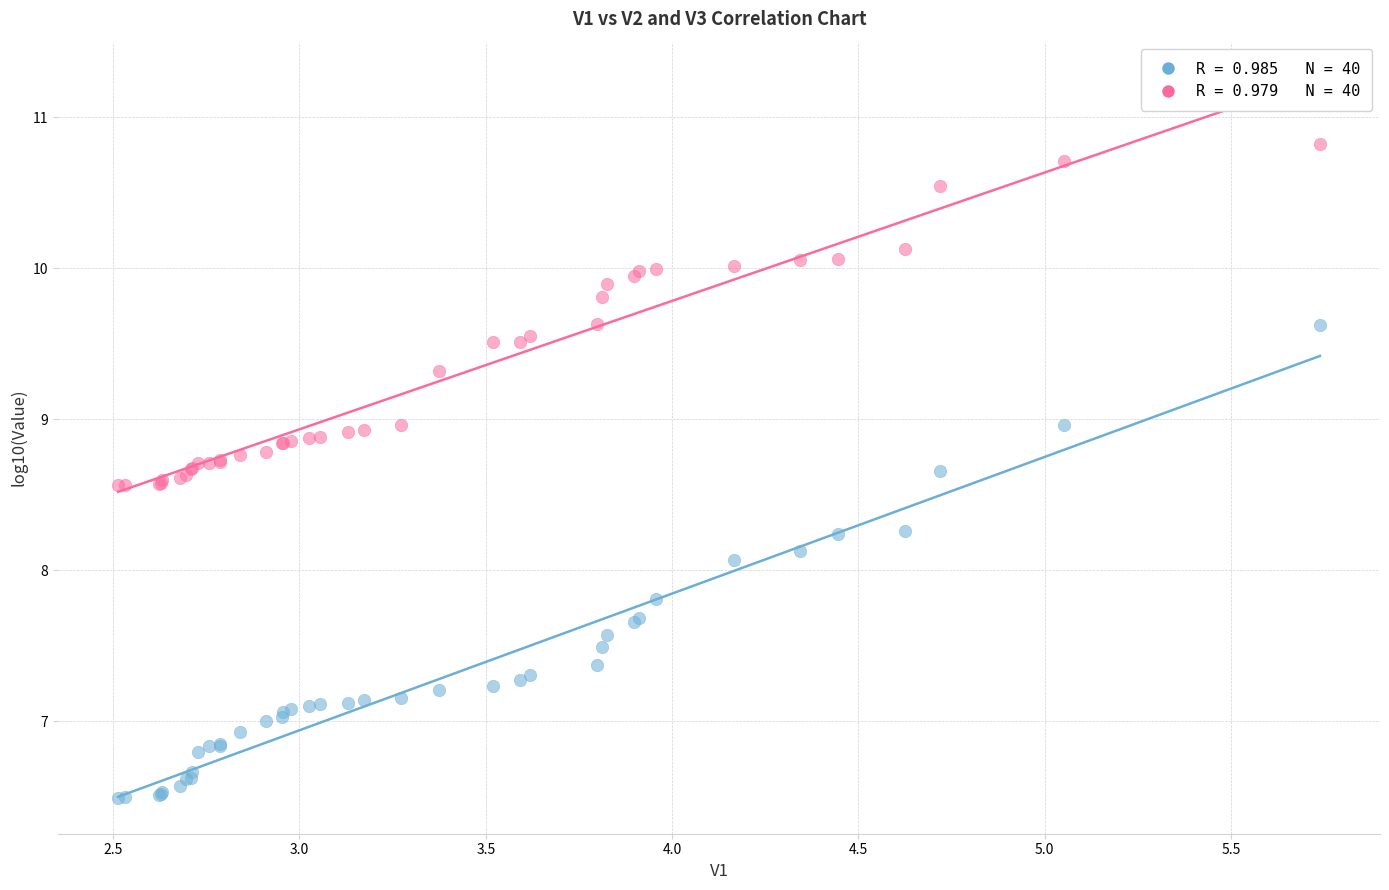

Across all series, what Y value is closest to 8?

8.1